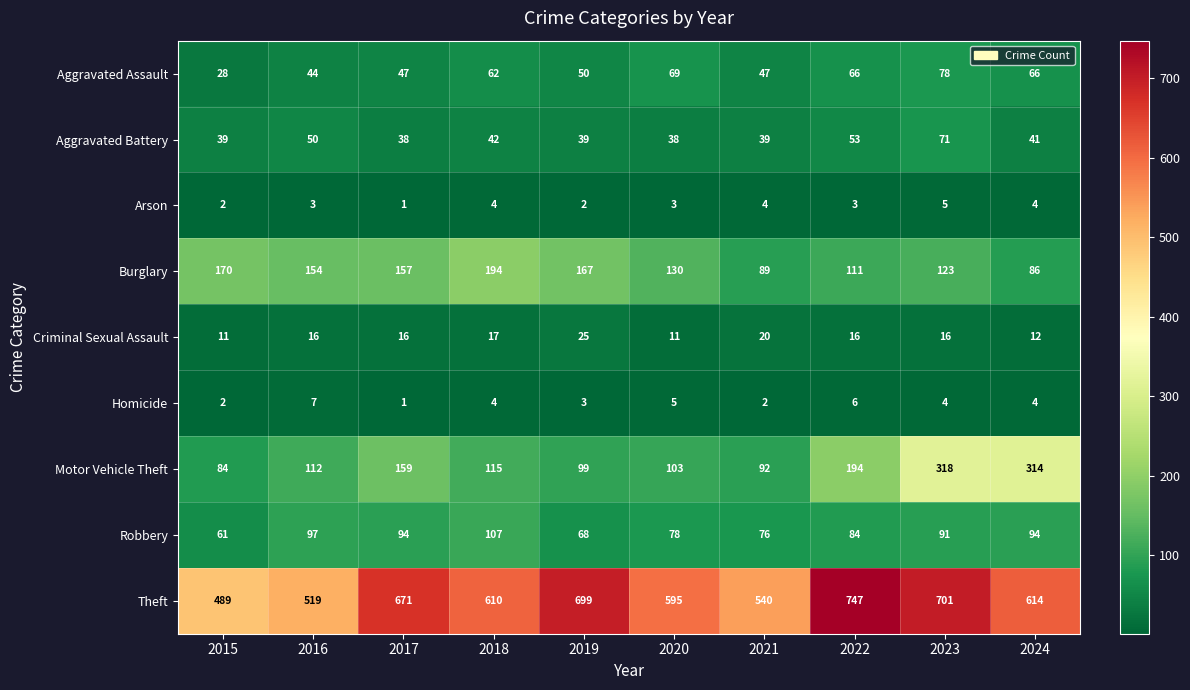

Rank the series by their maximum value, from lowest to highest.

Arson, Homicide, Criminal Sexual Assault, Aggravated Battery, Aggravated Assault, Robbery, Burglary, Motor Vehicle Theft, Theft